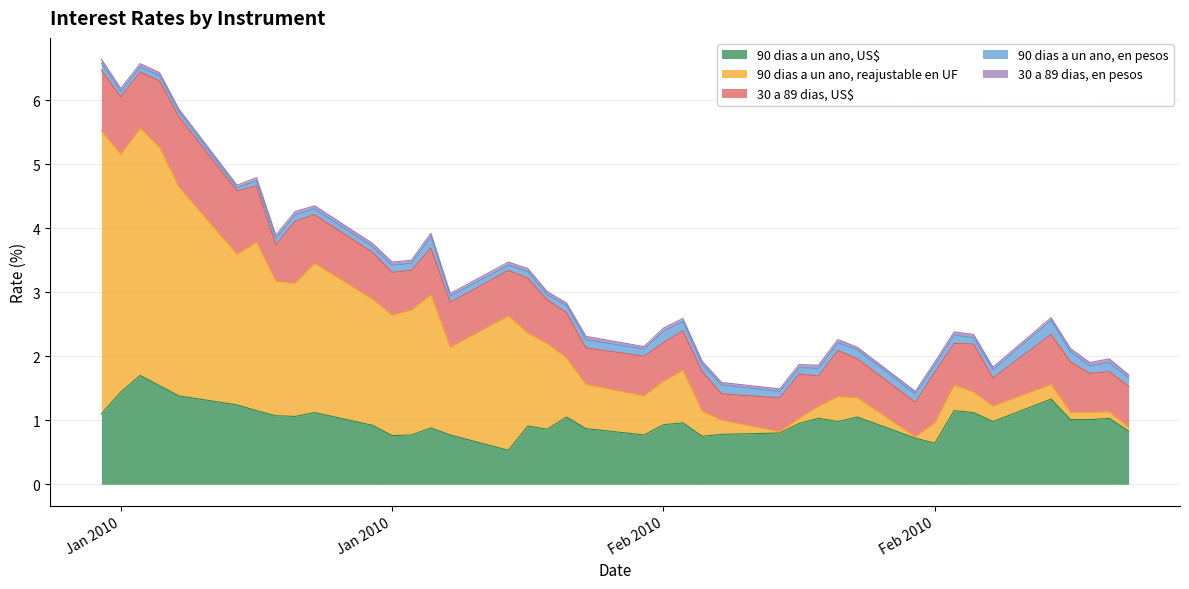

What is the label of the 29th point from the left?

11-02-2010